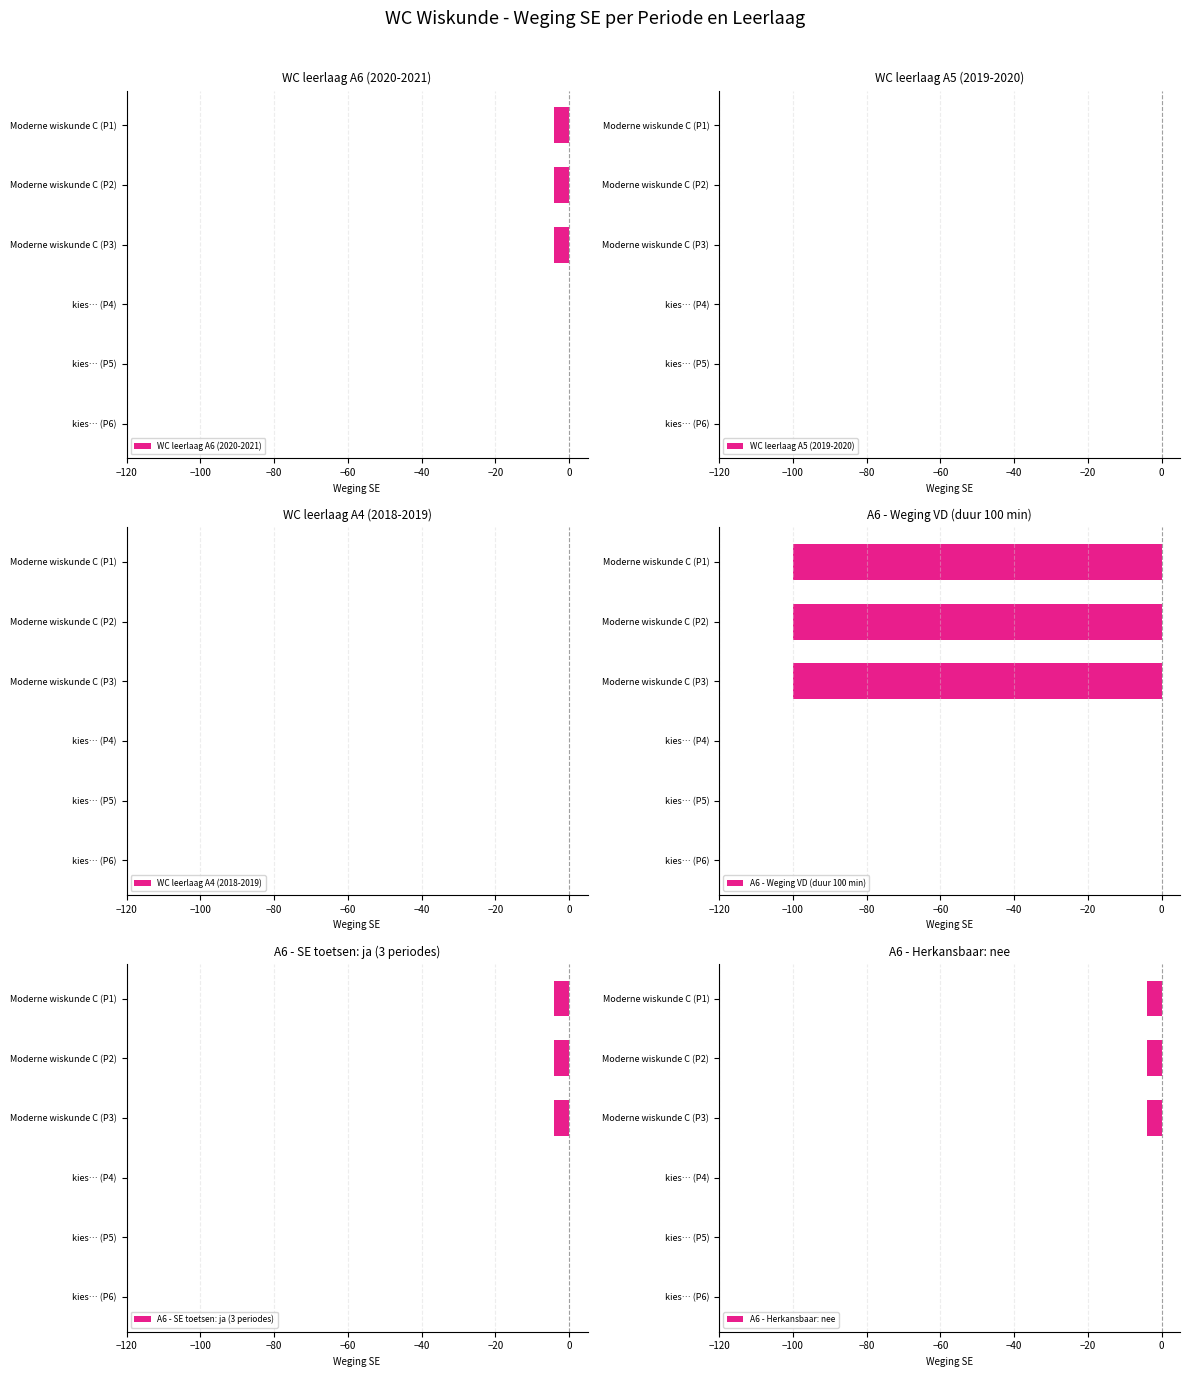

How many data points in WC leerlaag A6 (2020-2021) are less than 0?

3